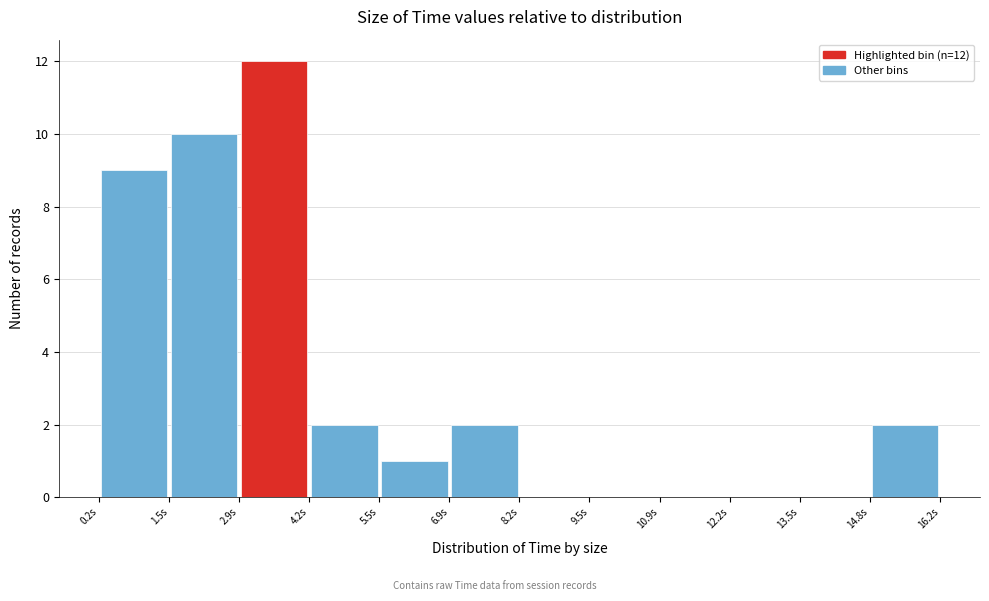

Which range on the x-axis has the tallest bar?

2.8 to 4.2